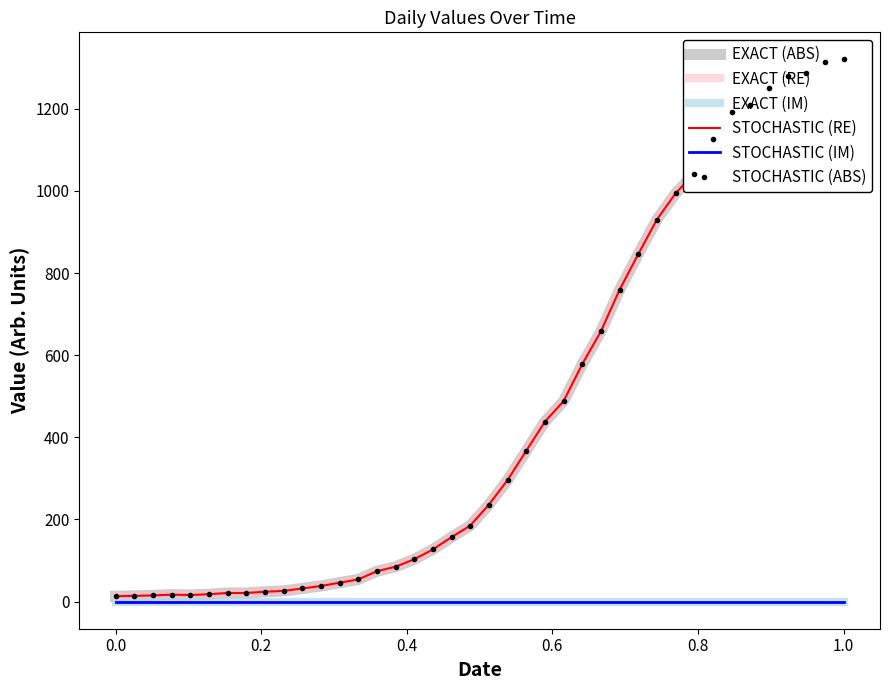

What is the value of the STOCHASTIC (ABS) point at the 35th from the left?

1209